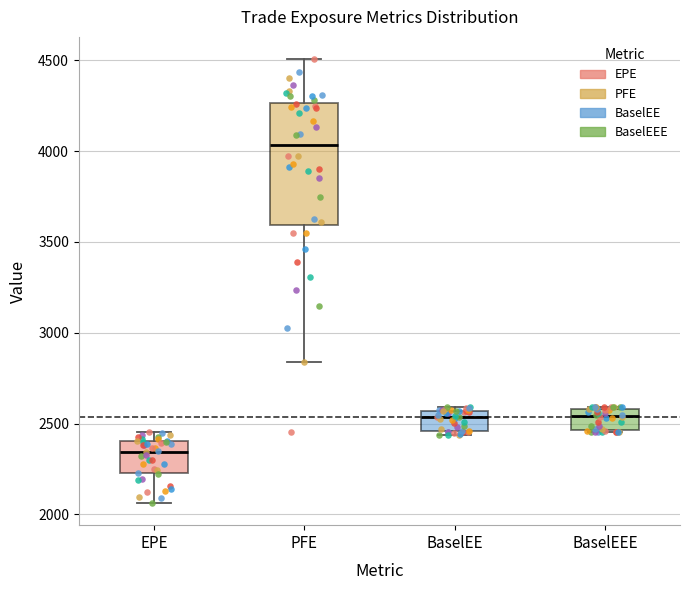

Which box's median line is the highest?

PFE